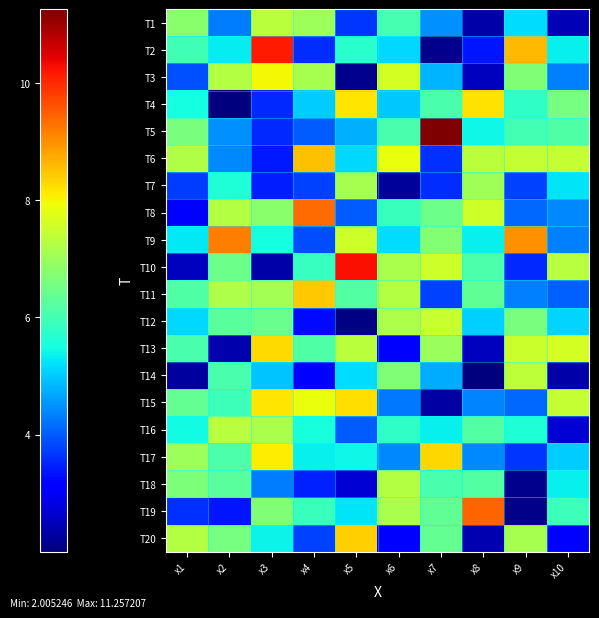

Reading right to left, extract all data points from this chart.

T1: x10=2.5	x9=5.2	x8=2.3	x7=4.5	x6=6.0	x5=3.6	x4=7.0	x3=7.3	x2=4.3	x1=6.8
T2: x10=5.3	x9=8.6	x8=3.4	x7=2.1	x6=5.1	x5=5.7	x4=3.6	x3=10.2	x2=5.3	x1=6.0
T3: x10=4.3	x9=6.7	x8=2.5	x7=4.8	x6=7.6	x5=2.1	x4=7.1	x3=8.0	x2=7.3	x1=3.9
T4: x10=6.6	x9=5.8	x8=8.2	x7=6.1	x6=5.0	x5=8.2	x4=5.0	x3=3.5	x2=2.0	x1=5.5
T5: x10=6.1	x9=6.0	x8=5.4	x7=11.3	x6=6.1	x5=4.8	x4=4.0	x3=3.5	x2=4.5	x1=6.6
T6: x10=7.4	x9=7.4	x8=7.3	x7=3.6	x6=7.9	x5=5.1	x4=8.5	x3=3.4	x2=4.4	x1=7.2
T7: x10=5.2	x9=3.8	x8=7.1	x7=3.6	x6=2.2	x5=7.1	x4=3.8	x3=3.4	x2=5.6	x1=3.7
T8: x10=4.4	x9=4.1	x8=7.5	x7=6.5	x6=5.9	x5=4.0	x4=9.3	x3=6.8	x2=7.3	x1=3.0
T9: x10=4.3	x9=9.0	x8=5.3	x7=6.7	x6=5.2	x5=7.5	x4=3.9	x3=5.5	x2=9.2	x1=5.3
T10: x10=7.3	x9=3.5	x8=6.1	x7=7.6	x6=7.1	x5=10.2	x4=5.9	x3=2.3	x2=6.5	x1=2.5
T11: x10=4.1	x9=4.4	x8=6.3	x7=3.7	x6=7.3	x5=6.2	x4=8.4	x3=7.1	x2=7.2	x1=6.1
T12: x10=5.1	x9=6.6	x8=5.0	x7=7.5	x6=7.2	x5=2.0	x4=3.3	x3=6.4	x2=6.2	x1=5.1
T13: x10=7.6	x9=7.5	x8=2.5	x7=7.0	x6=3.1	x5=7.3	x4=6.1	x3=8.3	x2=2.4	x1=6.1
T14: x10=2.4	x9=7.4	x8=2.0	x7=4.7	x6=6.7	x5=5.1	x4=3.0	x3=4.9	x2=6.1	x1=2.3
T15: x10=7.4	x9=4.1	x8=4.4	x7=2.3	x6=4.3	x5=8.3	x4=7.9	x3=8.2	x2=5.9	x1=6.3
T16: x10=2.7	x9=5.6	x8=6.2	x7=5.3	x6=5.8	x5=4.0	x4=5.5	x3=7.2	x2=7.3	x1=5.5
T17: x10=5.0	x9=3.6	x8=4.4	x7=8.3	x6=4.4	x5=5.4	x4=5.3	x3=8.1	x2=6.1	x1=7.0
T18: x10=5.3	x9=2.1	x8=6.2	x7=6.1	x6=7.2	x5=2.7	x4=3.5	x3=4.3	x2=6.2	x1=6.7
T19: x10=5.9	x9=2.1	x8=9.4	x7=6.3	x6=7.2	x5=5.2	x4=5.9	x3=6.7	x2=3.4	x1=3.6
T20: x10=3.2	x9=7.1	x8=2.4	x7=6.4	x6=3.2	x5=8.4	x4=3.8	x3=5.4	x2=6.6	x1=7.3